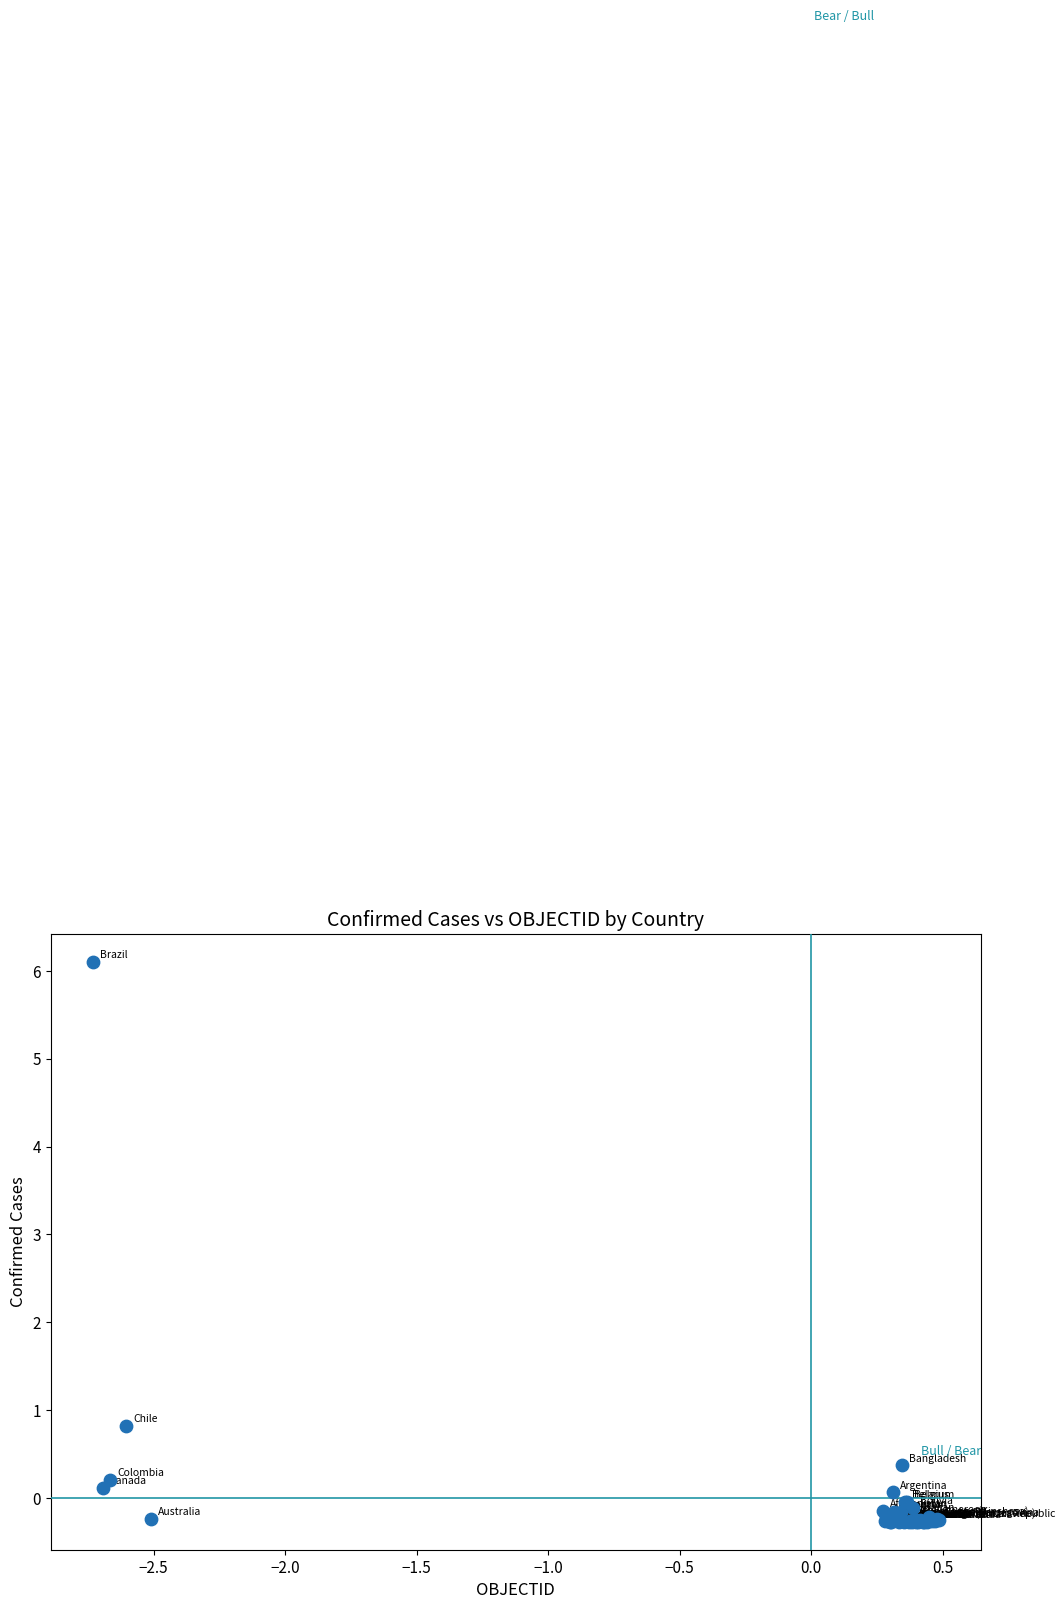

What Y value in the scatter plot is closest to 2?

0.8